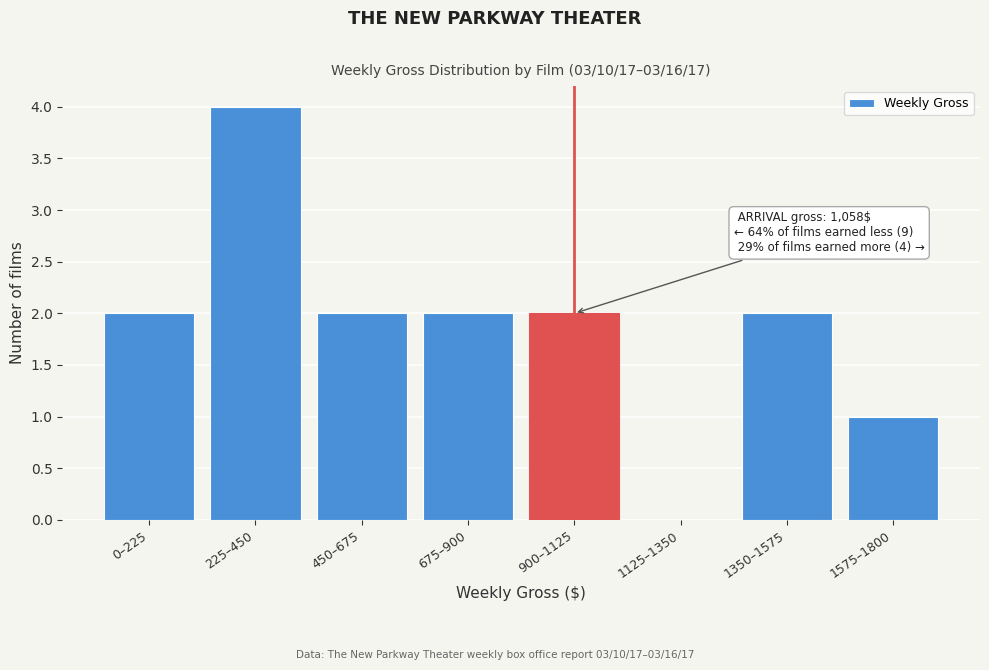

Reading right to left, transcribe all the data shown in this chart.

1575–1800=1	1350–1575=2	1125–1350=0	900–1125=2	675–900=2	450–675=2	225–450=4	0–225=2